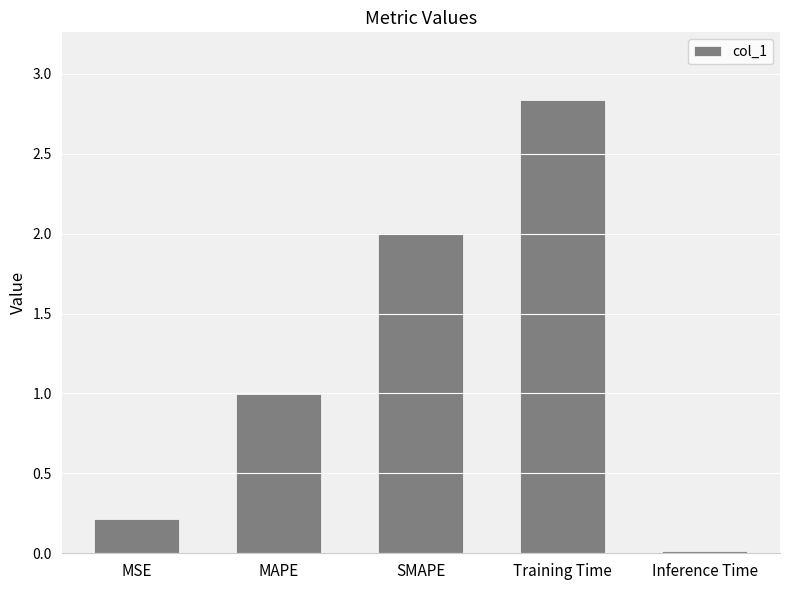

What is the label of the 2nd bar from the left?

MAPE